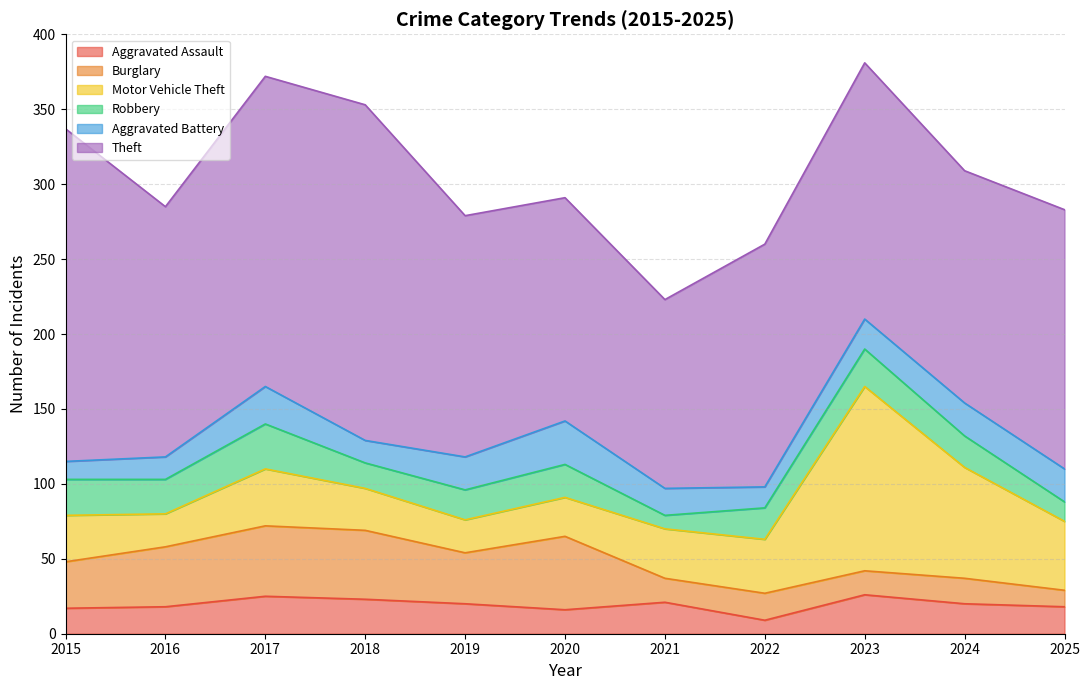

List the series in order of their peak value, highest first.

Theft, Motor Vehicle Theft, Burglary, Robbery, Aggravated Battery, Aggravated Assault